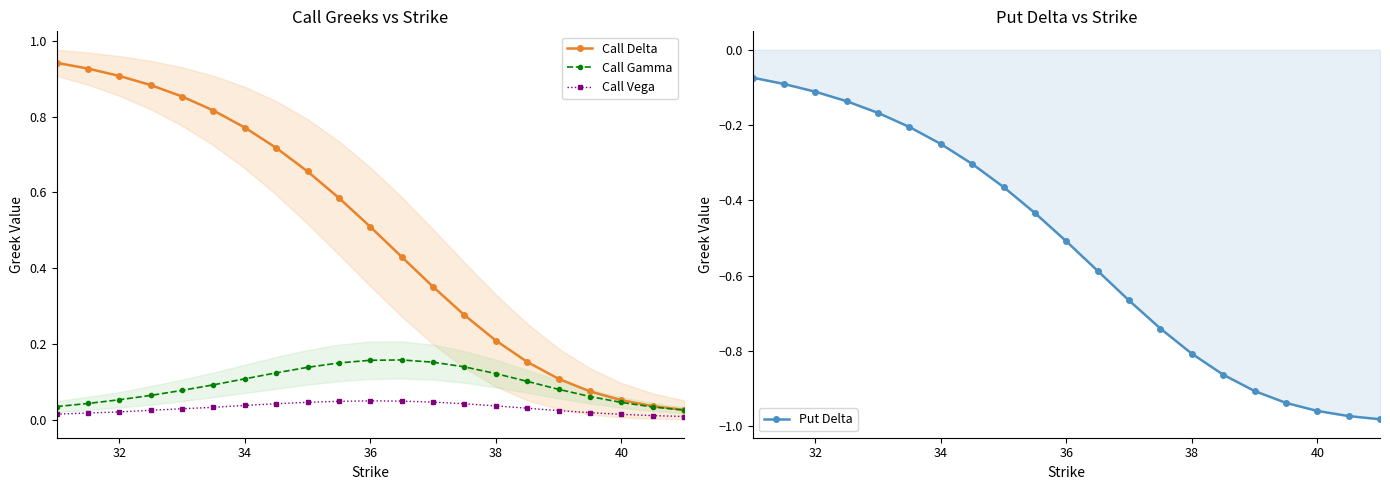

True or false: Call Delta has more than 2 interior local peaks.

False